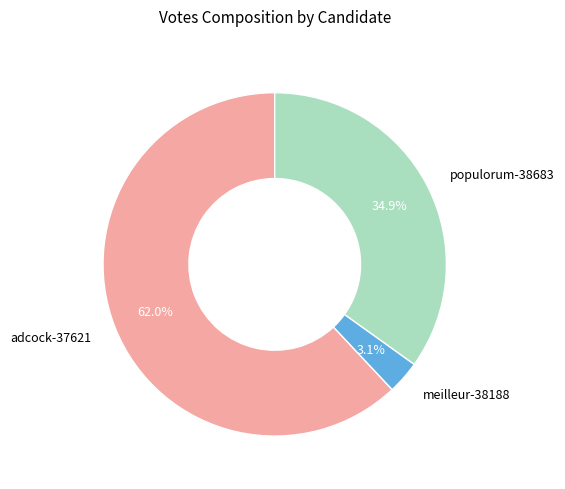

Which category has the smallest portion of the pie?

meilleur-38188